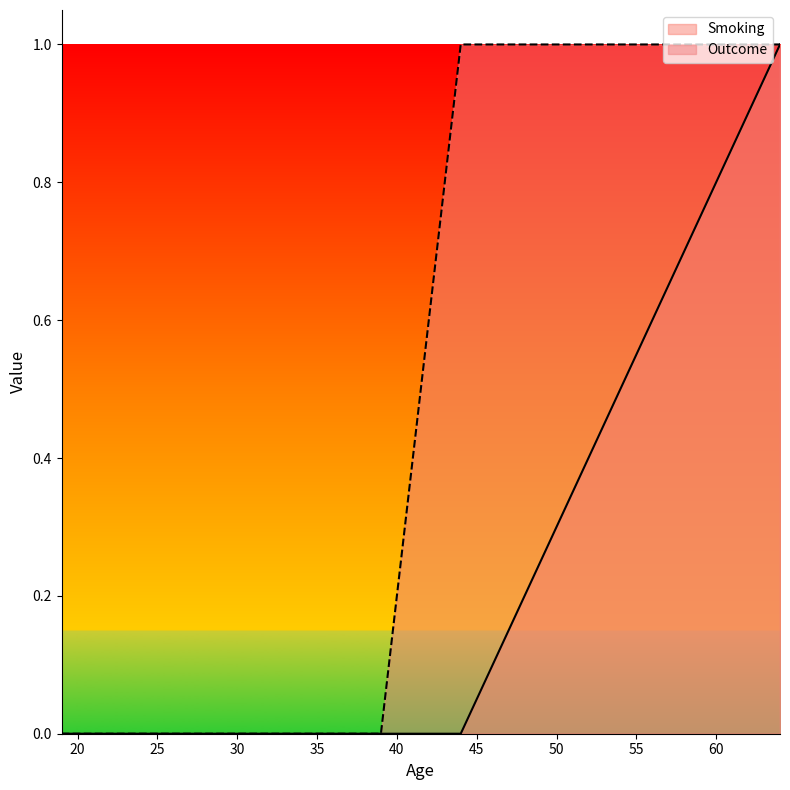

Rank the categories by value from highest to lowest.

64, 44, 22, 39, 23, 36, 19